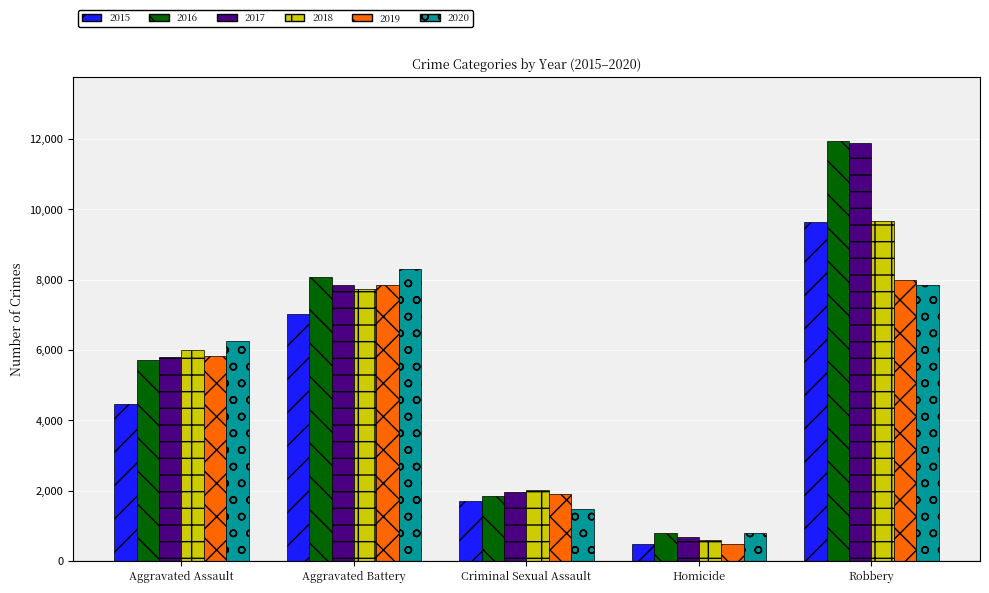

Is it true that 2020 equals 1020 at Criminal Sexual Assault?

False